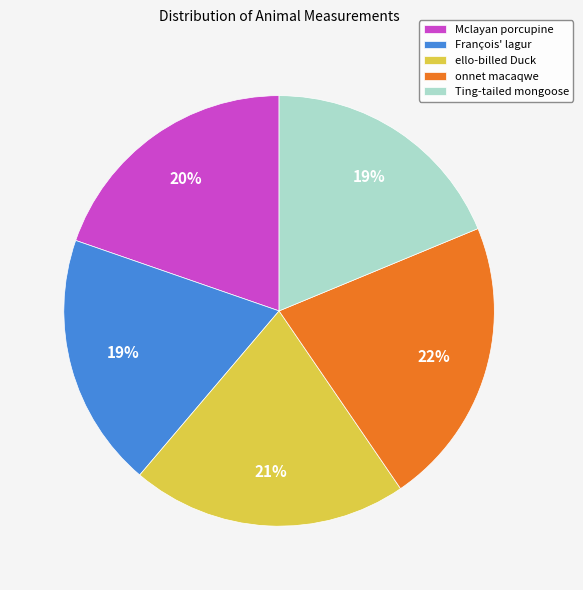

Count the number of slices in the pie.

5